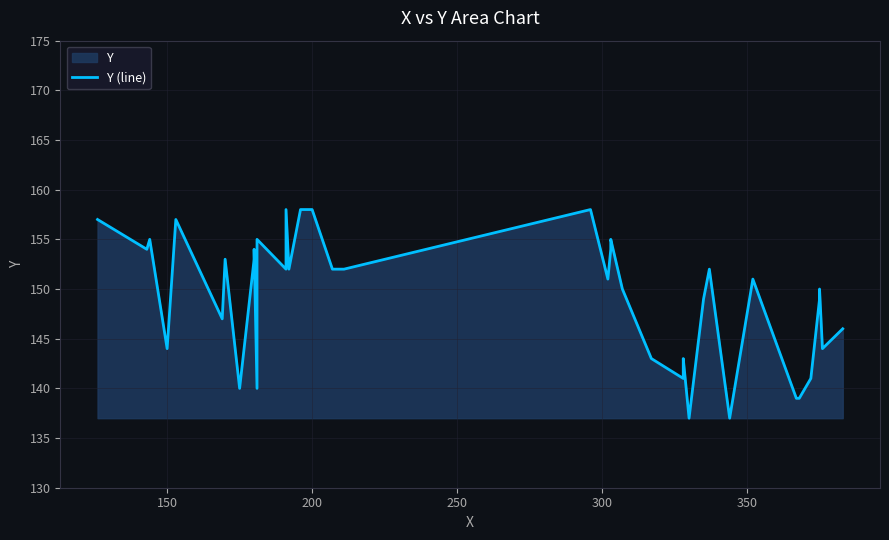

What is the difference between the maximum and minimum values?

21